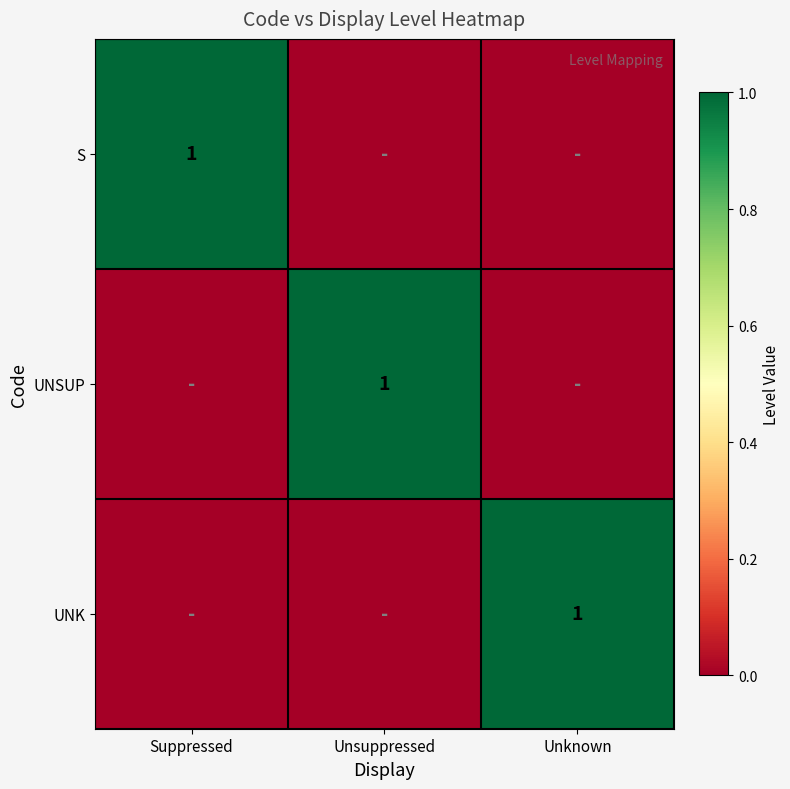

The S series shows 1 at Suppressed. True or false?

True